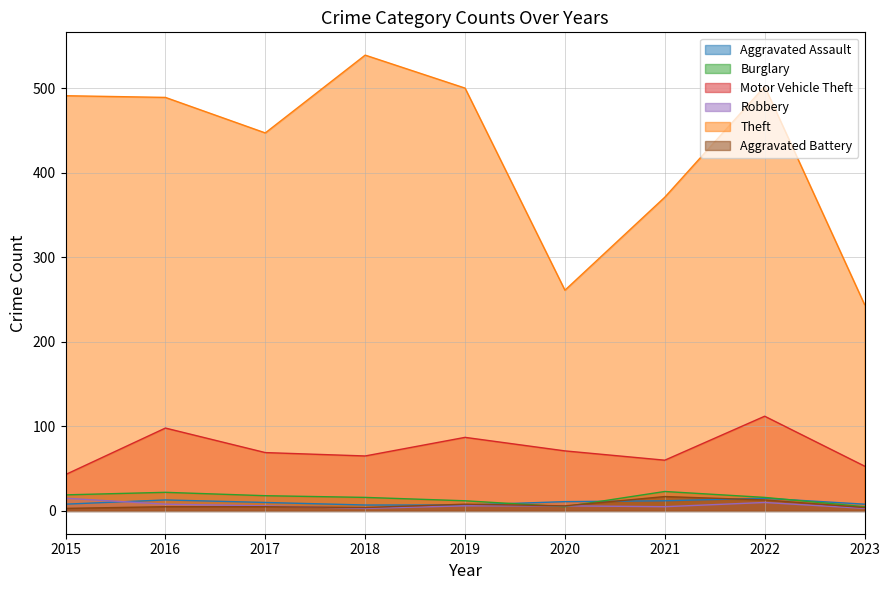

What is the maximum value for Robbery?

15